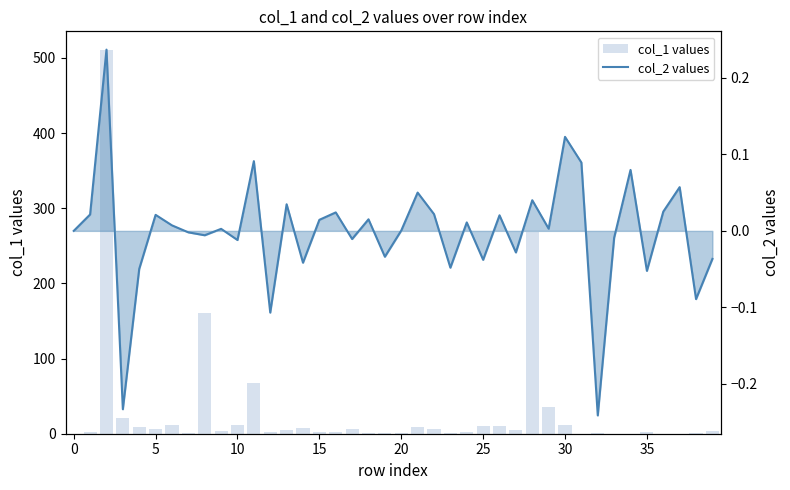

How many values in col_1 values are above zero?

39